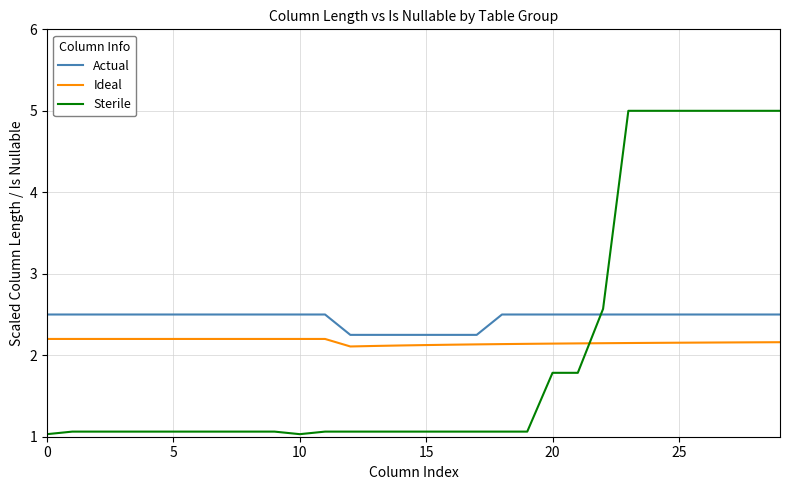

True or false: Actual and Ideal intersect in this chart.

False